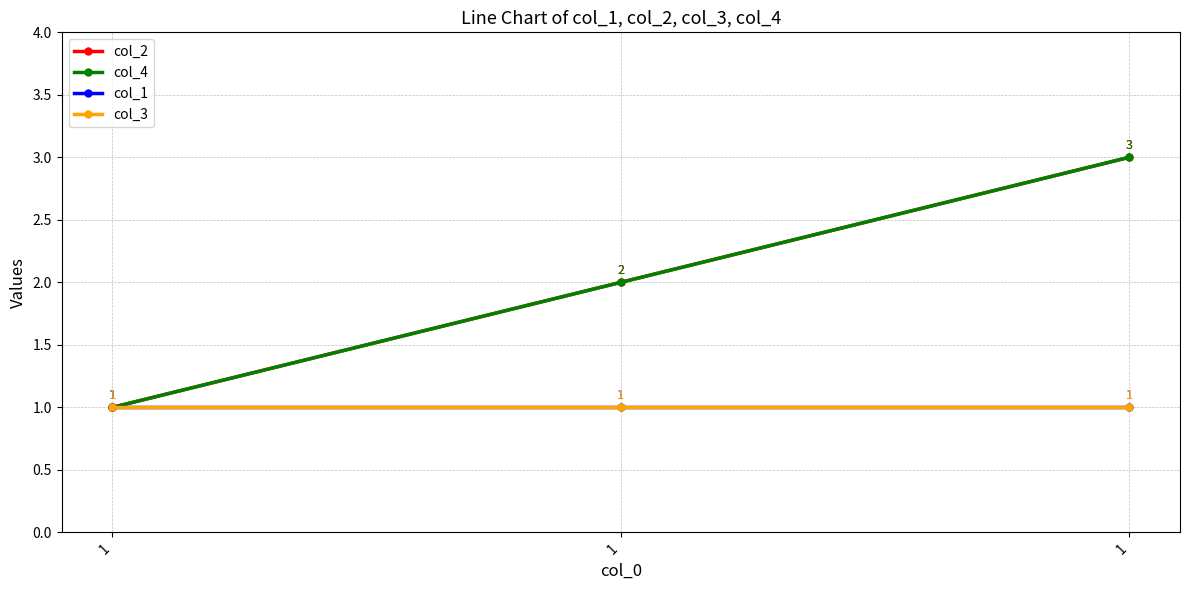

Where is col_2 nearest to the value 2?

1